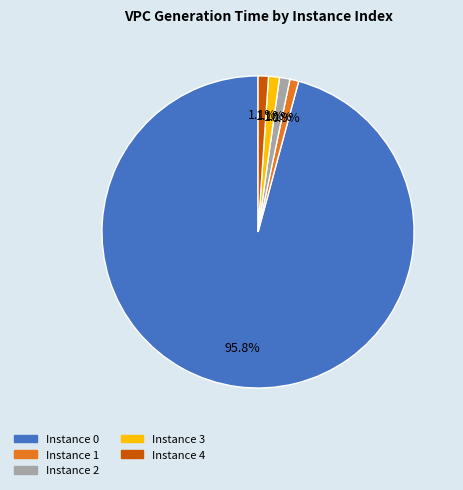

Does any single category account for the majority?

Yes